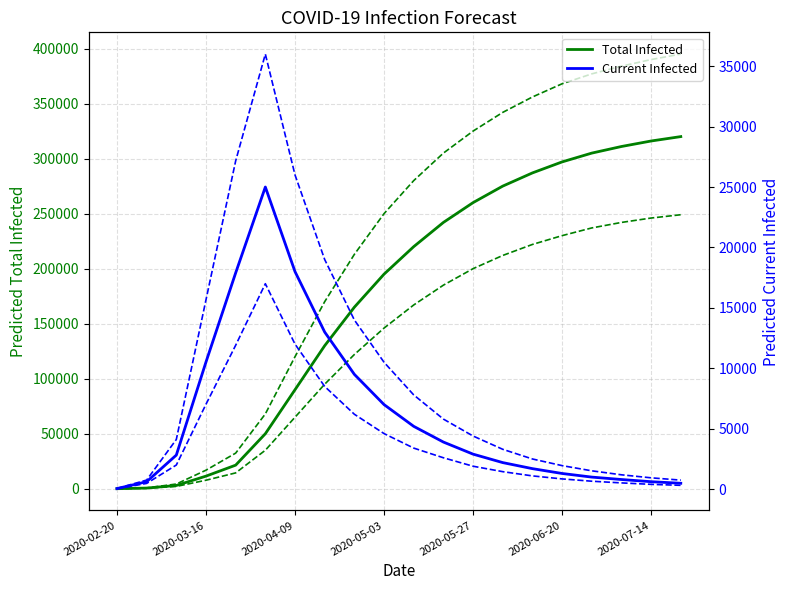

Is the value of Total Infected (lower) at 7 greater than the value of Current Infected (mean) at 2020-05-27?

Yes